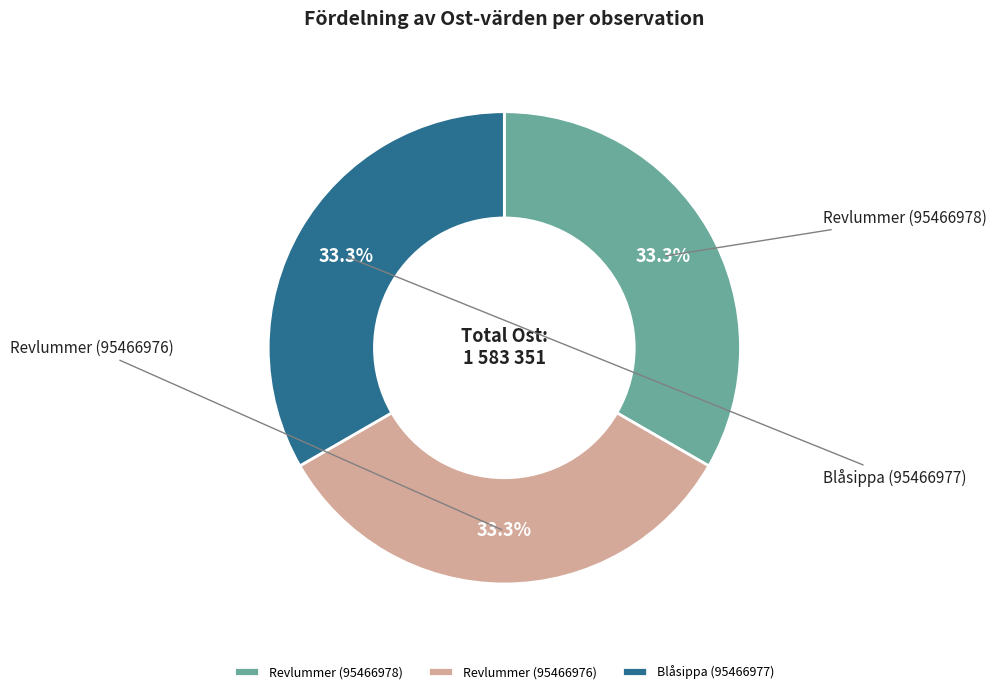

How many segments does this pie chart have?

3